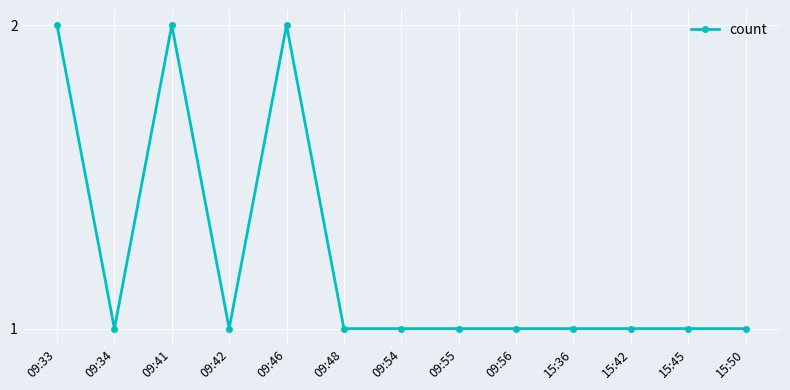

Is it true that the value at 09:55 is 2?

False